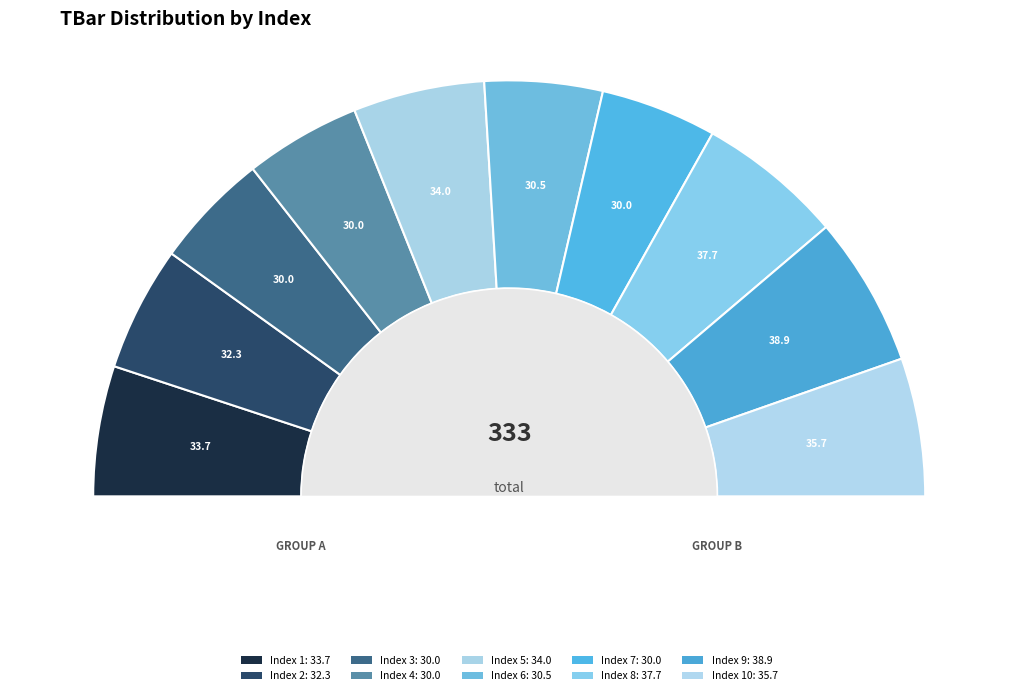

What is the change in value from 4 to 5?

+4.0